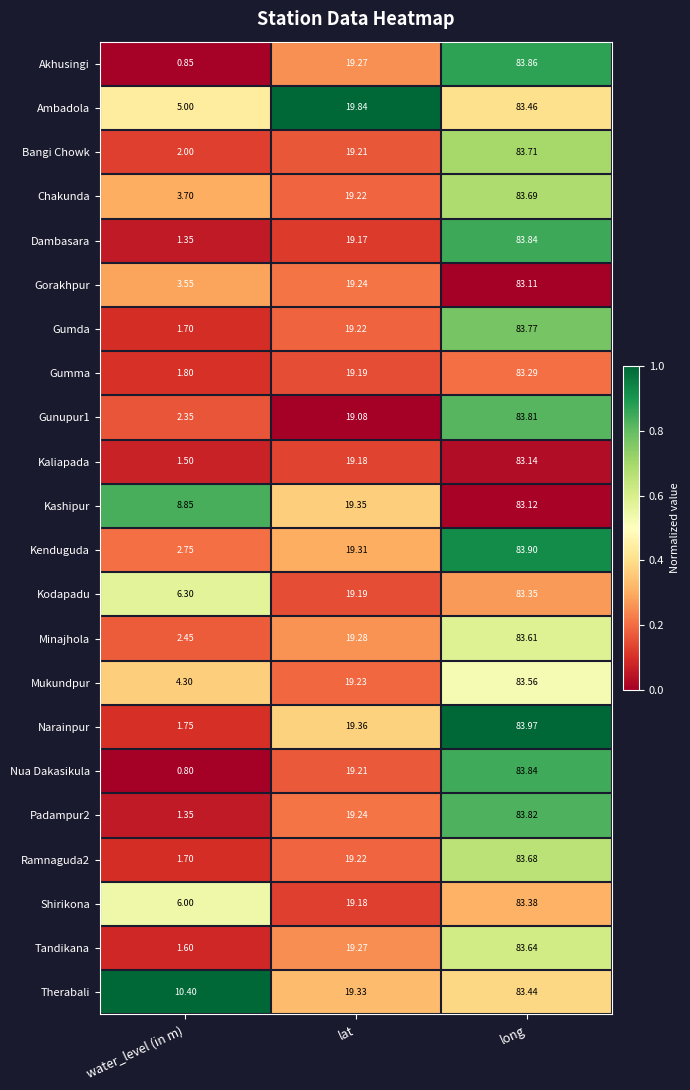

Where is Ambadola nearest to the value 44?

lat